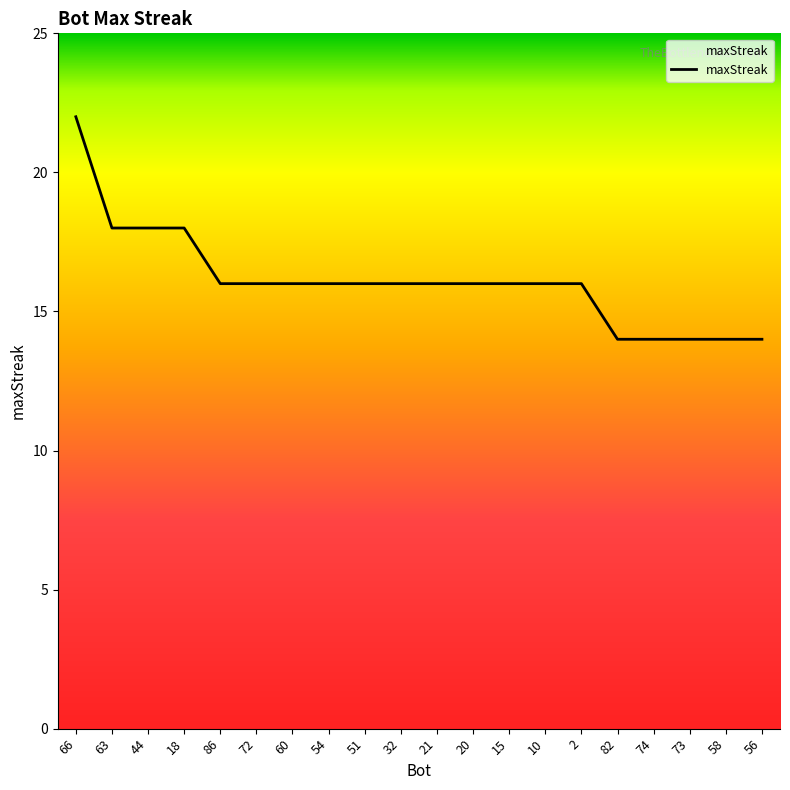

Reading left to right, extract all data points from this chart.

66=22	63=18	44=18	18=18	86=16	72=16	60=16	54=16	51=16	32=16	21=16	20=16	15=16	10=16	2=16	82=14	74=14	73=14	58=14	56=14